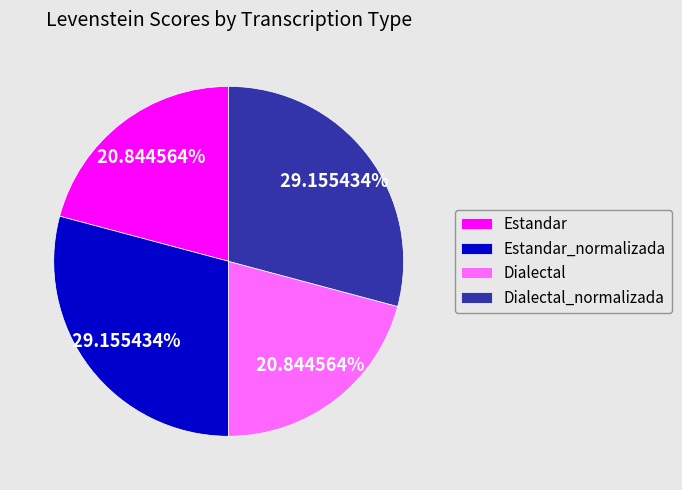

Do Estandar_normalizada and Dialectal_normalizada together represent more than half of the pie?

Yes